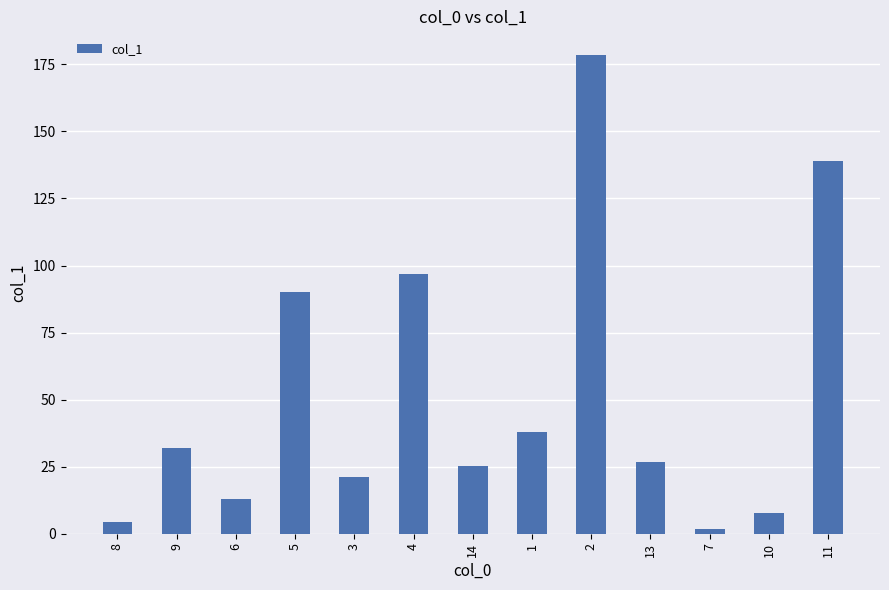

The chart shows a value of 38.1 at 1. True or false?

True